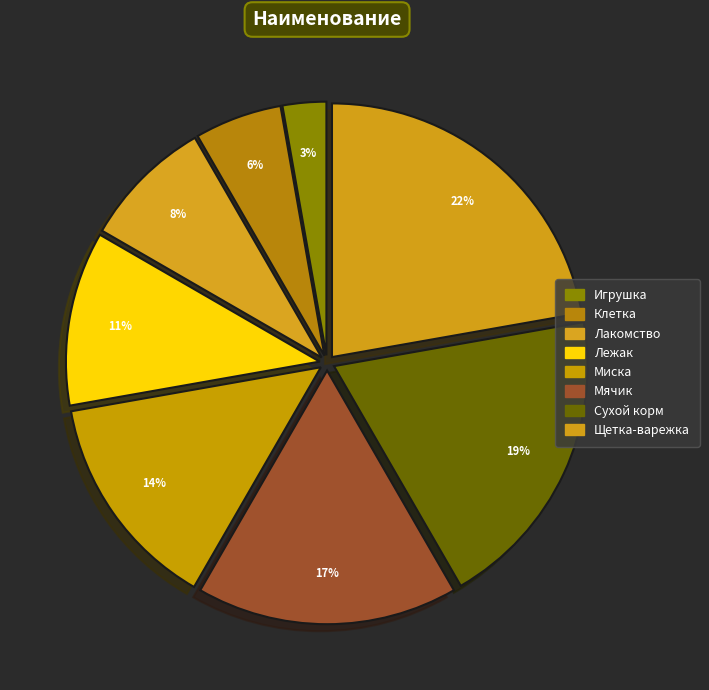

How many slices are in this pie chart?

8